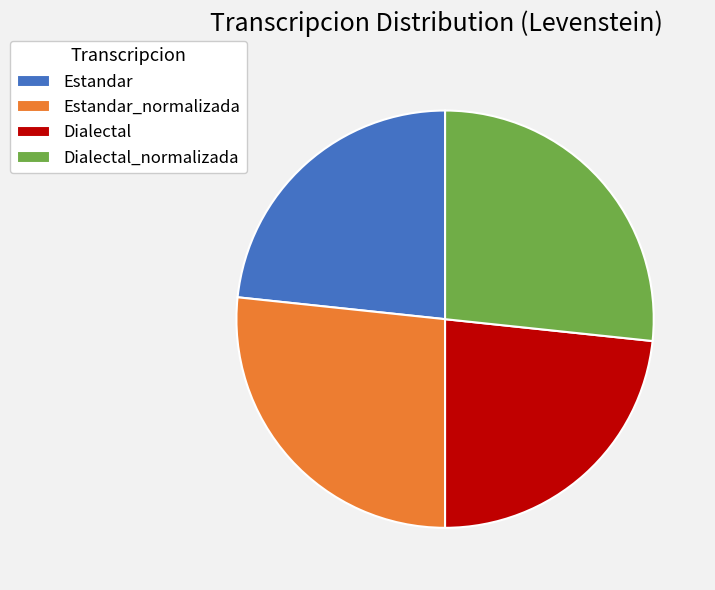

Is it true that Dialectal is 36% of the pie?

False